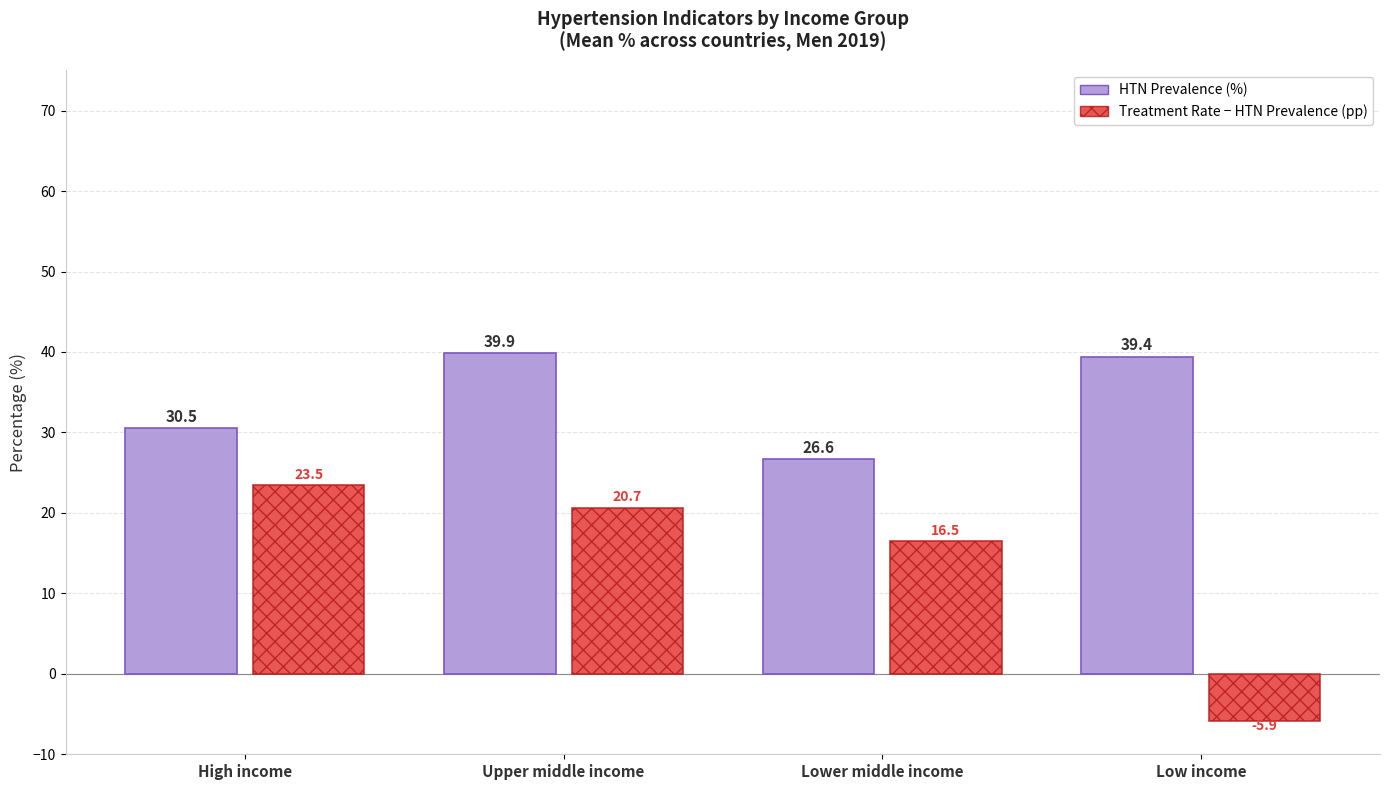

At which category does the chart reach its peak across all series?

Upper middle income